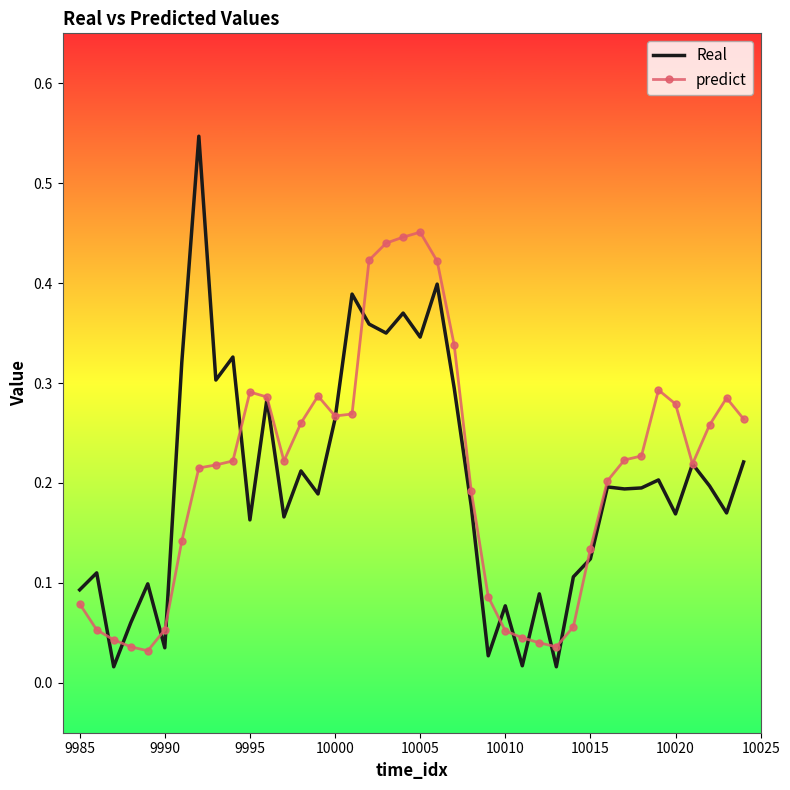

Rank the series by their average value, from lowest to highest.

Real, predict